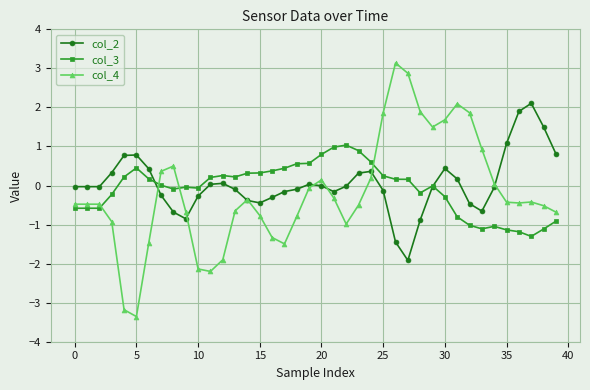

Which series has the widest spread of values?

col_4